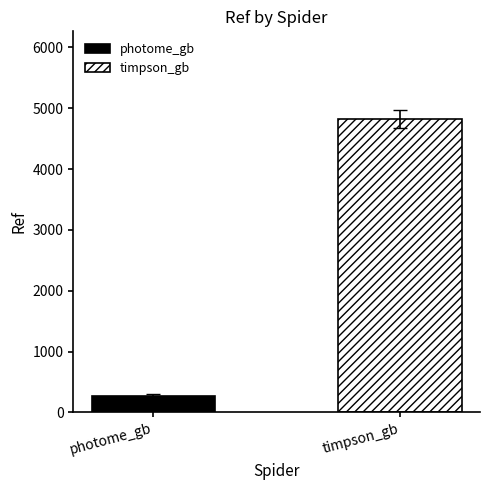

Which series has the widest spread of values?

photome_gb